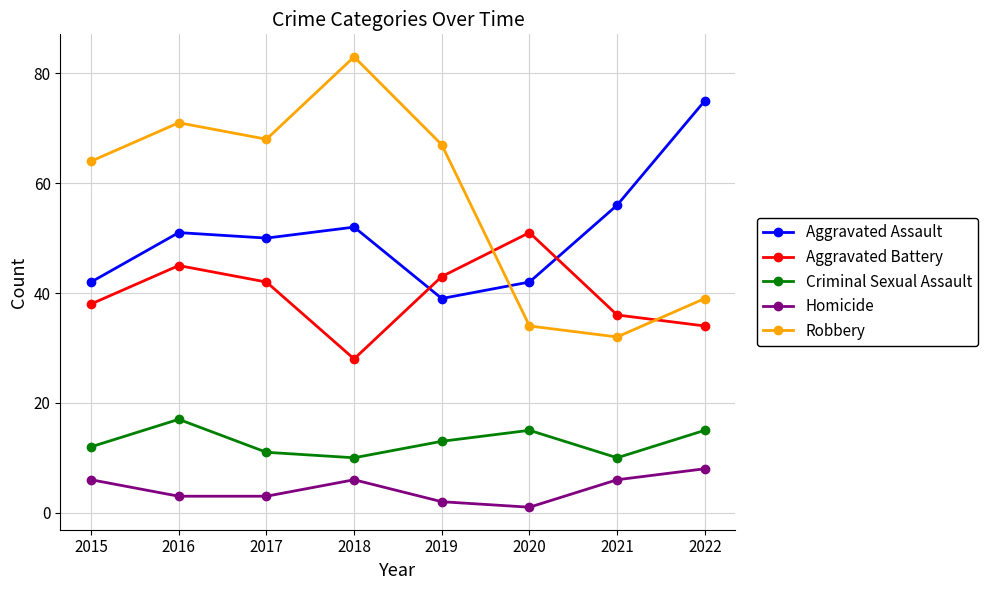

What is the difference between the maximum and minimum values in the Homicide series?

7